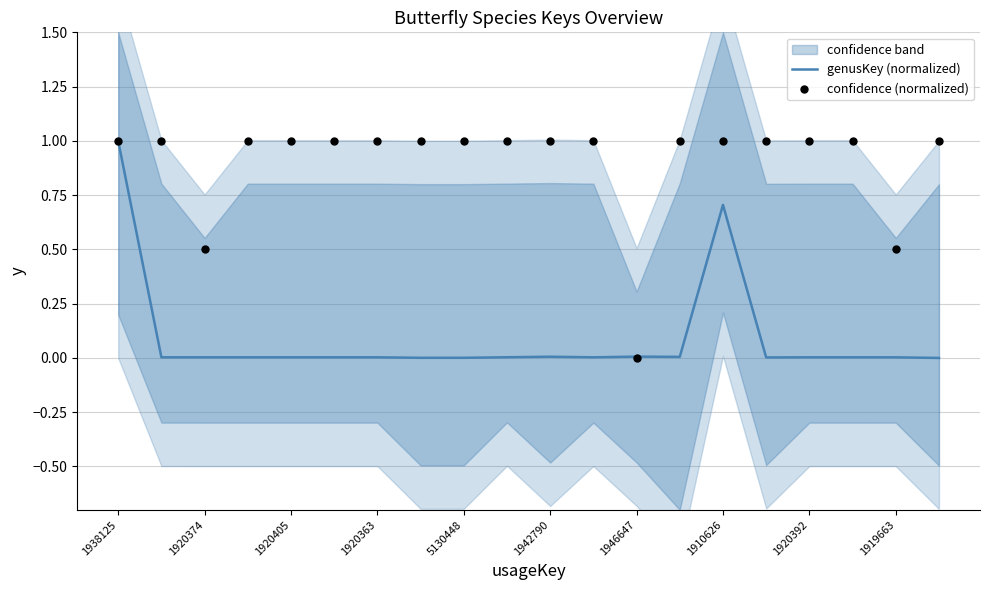

Which series has the widest spread of Y values?

genusKey (normalized)